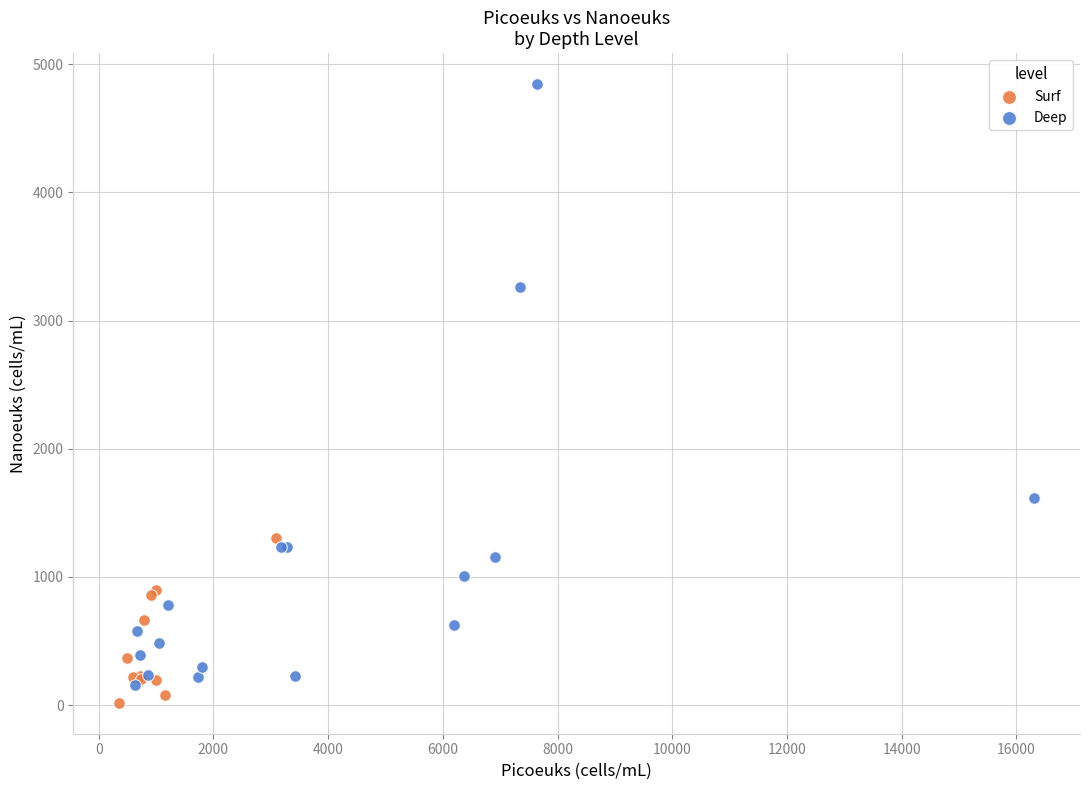

Which series has the widest spread of Y values?

Deep